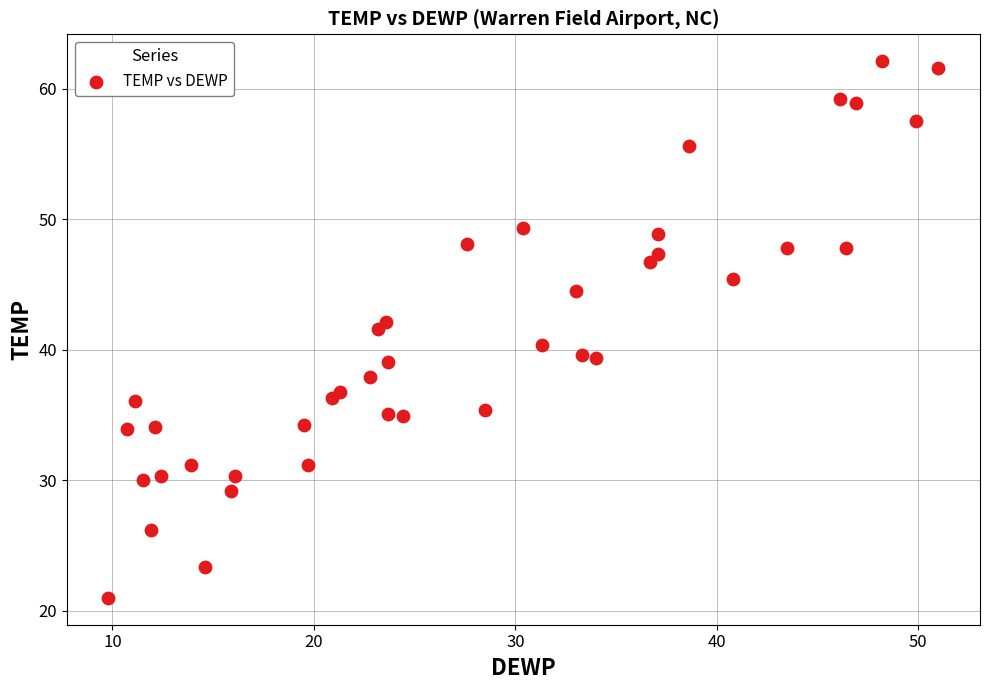

What is the range of X values (max minus min)?

41.2